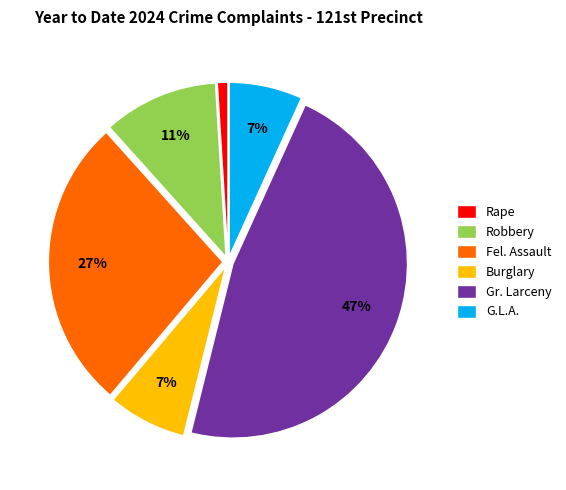

Is the sum of Fel. Assault and G.L.A. greater than half?

No